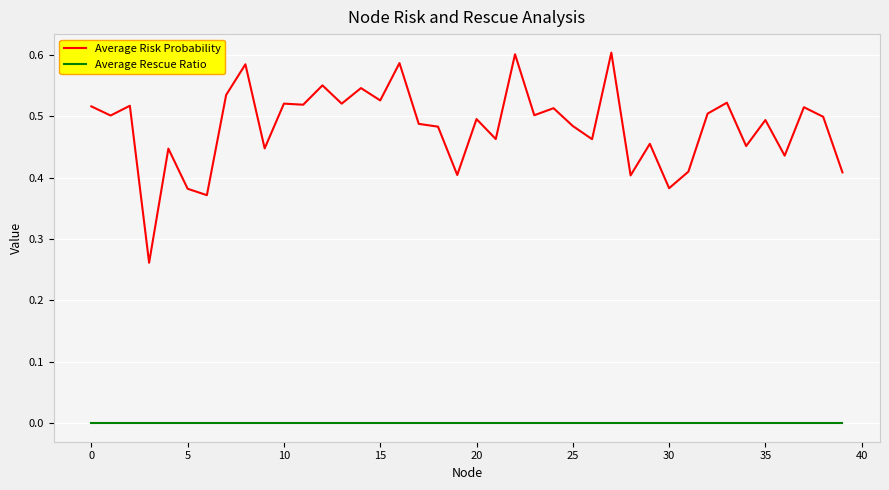

Rank the series by their maximum value, from highest to lowest.

Average Risk Probability, Average Rescue Ratio